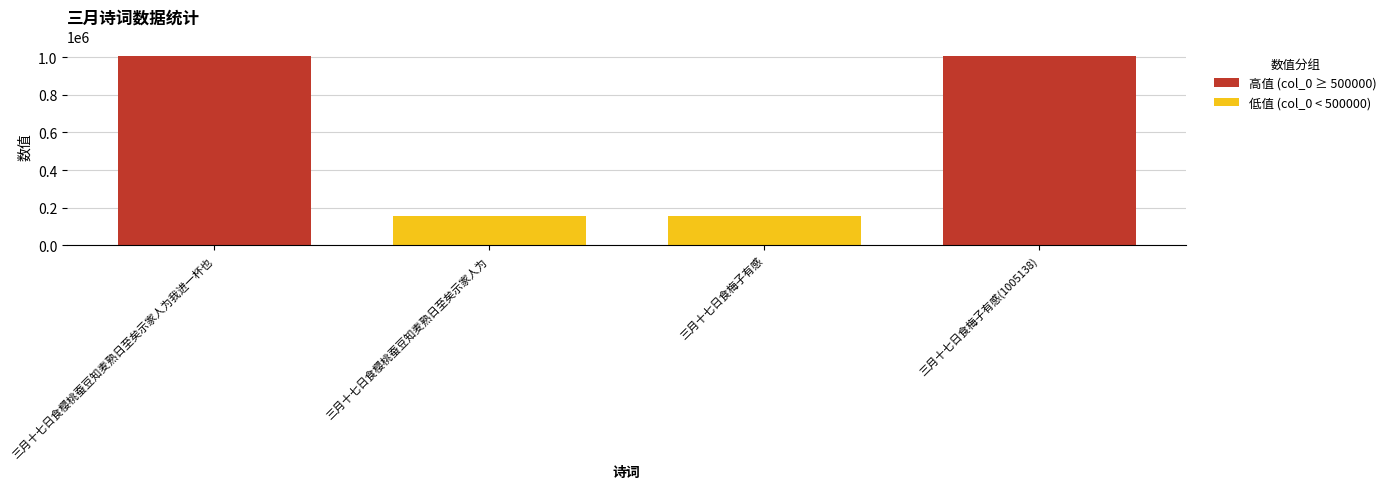

Approximately how many times larger is the value at 三月十七日食梅子有感 compared to 三月十七日食梅子有感(1005138)?

0.2